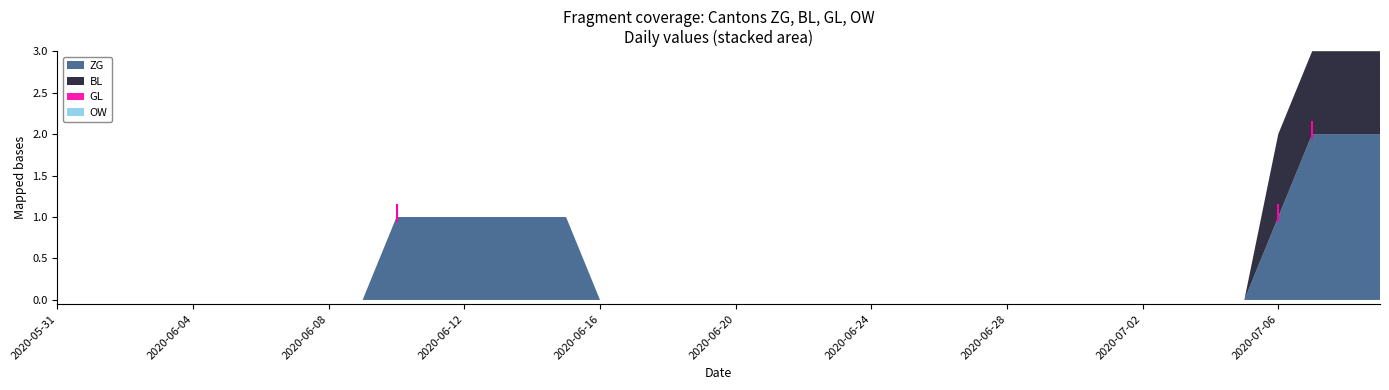

What are all the series names shown in the legend?

ZG, BL, GL, OW